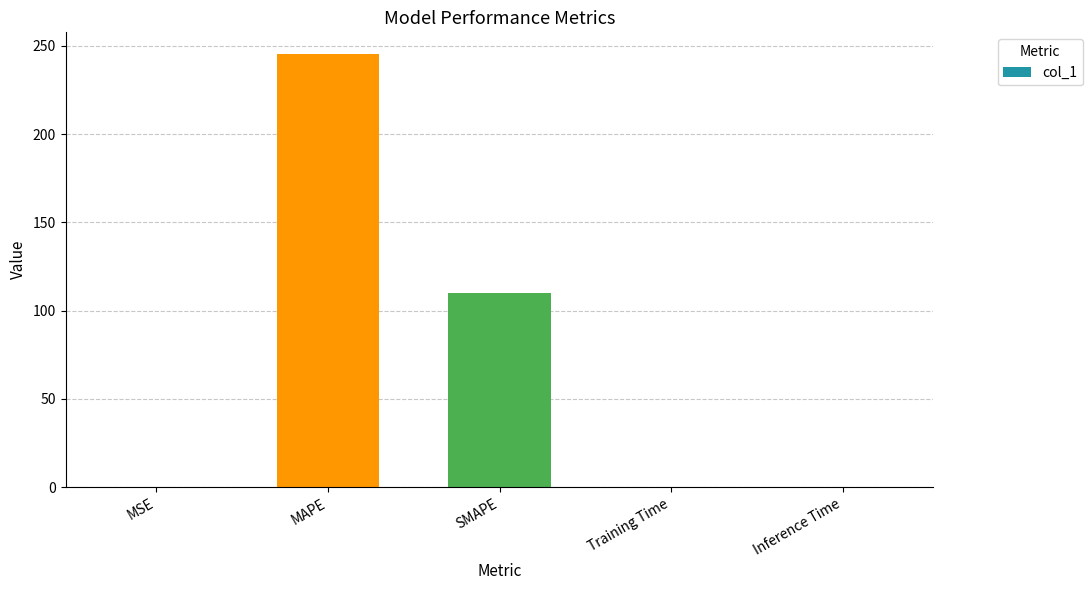

At which label is the value closest to 122?

SMAPE